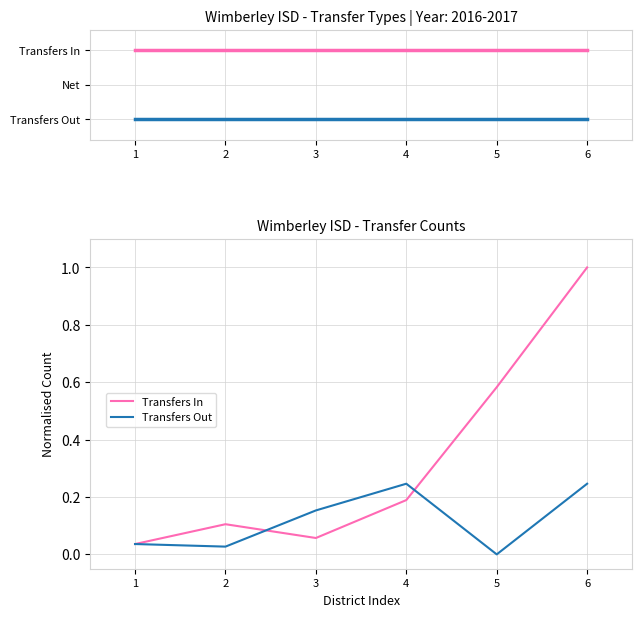

Between 5 and 6, which is larger?

6